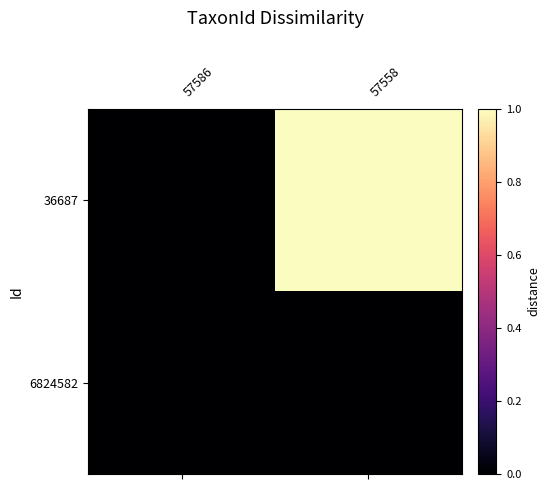

Reading right to left, what are all the values shown in this chart?

36687: 57558=1	57586=0
6824582: 57558=0	57586=0